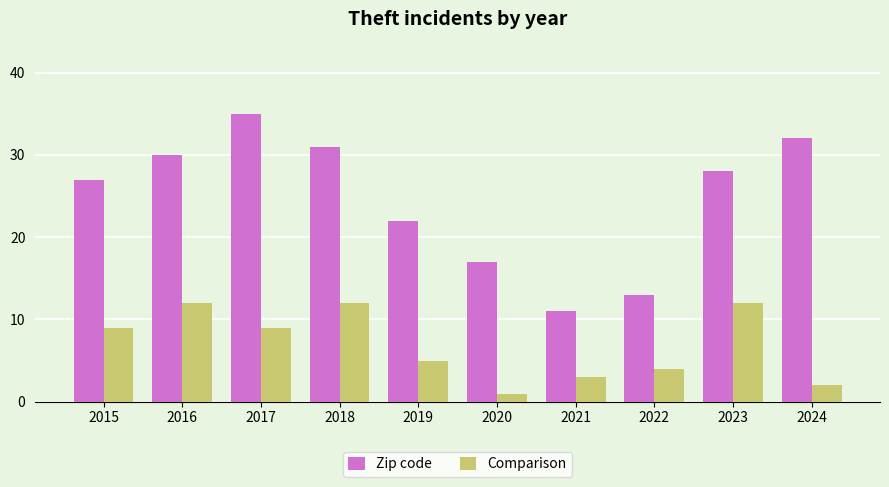

At which label is Zip code closest to 23?

2019